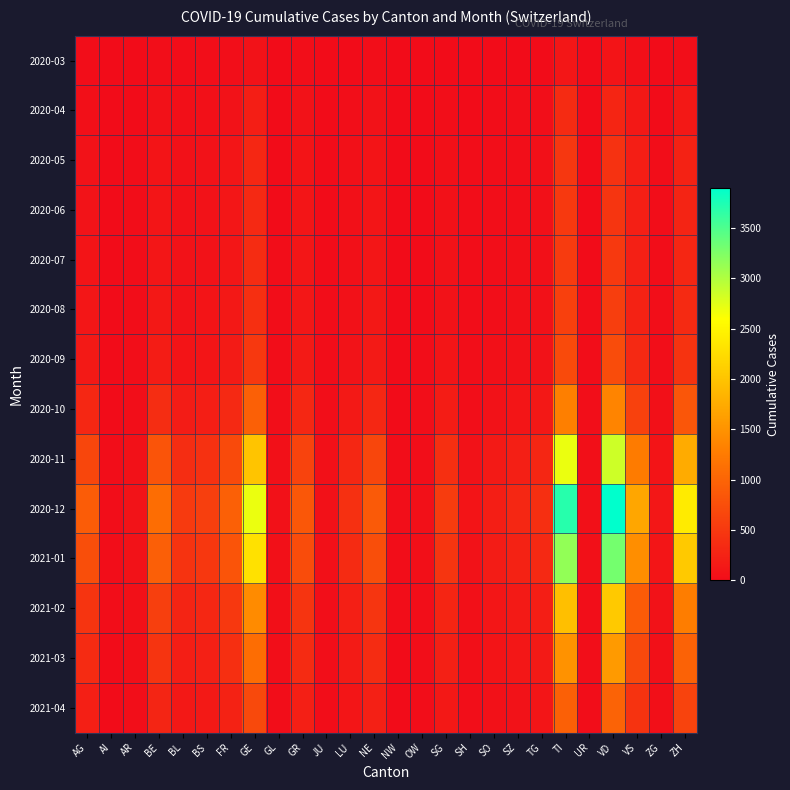

Which has a higher value, LU or UR?

LU